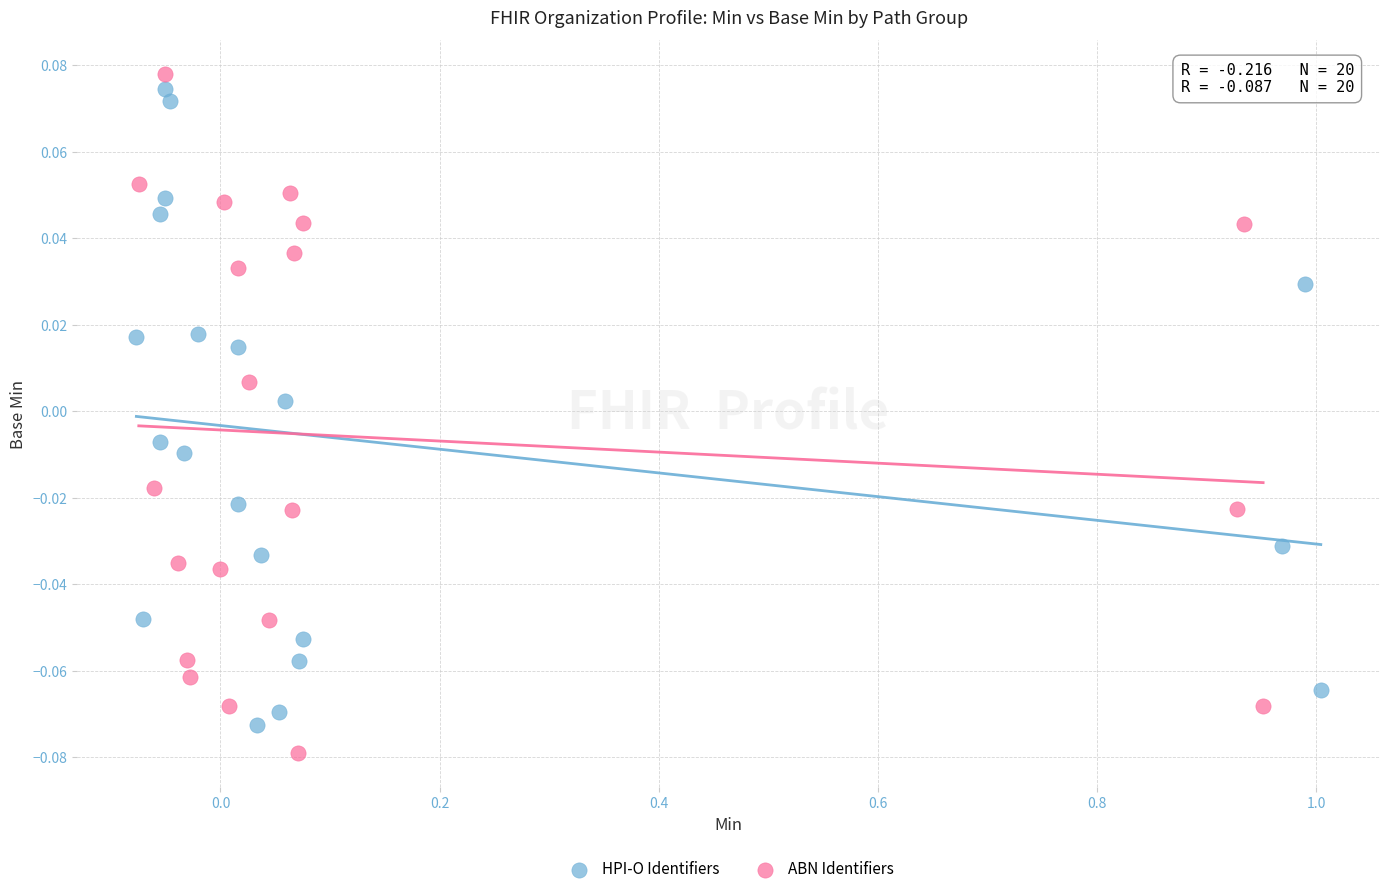

What are all the series names shown in the legend?

HPI-O Identifiers, ABN Identifiers